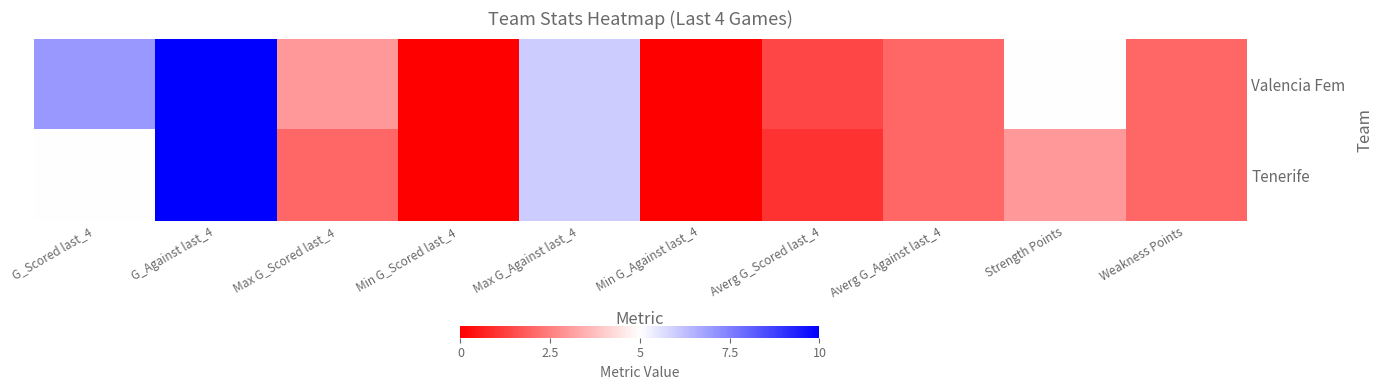

Reading right to left, what are all the values shown in this chart?

Valencia Fem: Weakness Points=2.0	Strength Points=5.0	Averg G_Against last_4=2.0	Averg G_Scored last_4=1.4	Min G_Against last_4=0.0	Max G_Against last_4=6.0	Min G_Scored last_4=0.0	Max G_Scored last_4=3.0	G_Against last_4=10.0	G_Scored last_4=7.0
Tenerife: Weakness Points=2.0	Strength Points=3.0	Averg G_Against last_4=2.0	Averg G_Scored last_4=1.0	Min G_Against last_4=0.0	Max G_Against last_4=6.0	Min G_Scored last_4=0.0	Max G_Scored last_4=2.0	G_Against last_4=10.0	G_Scored last_4=5.0